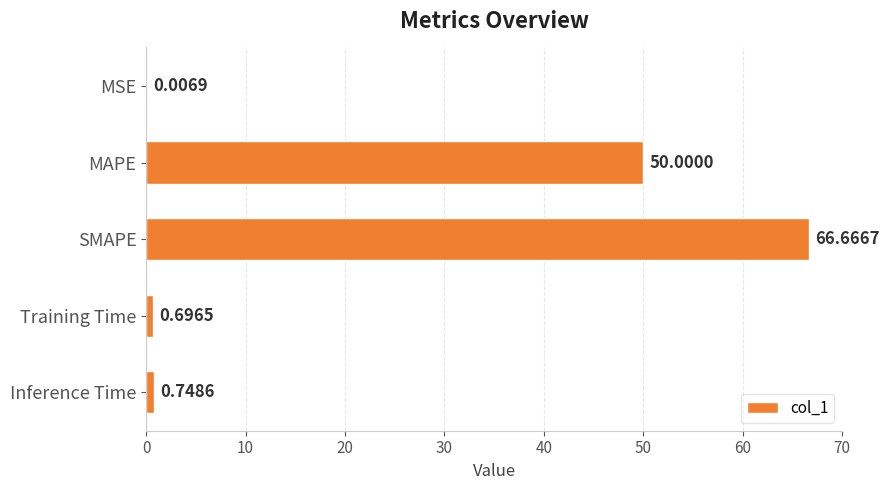

At which label is the value closest to 33?

MAPE